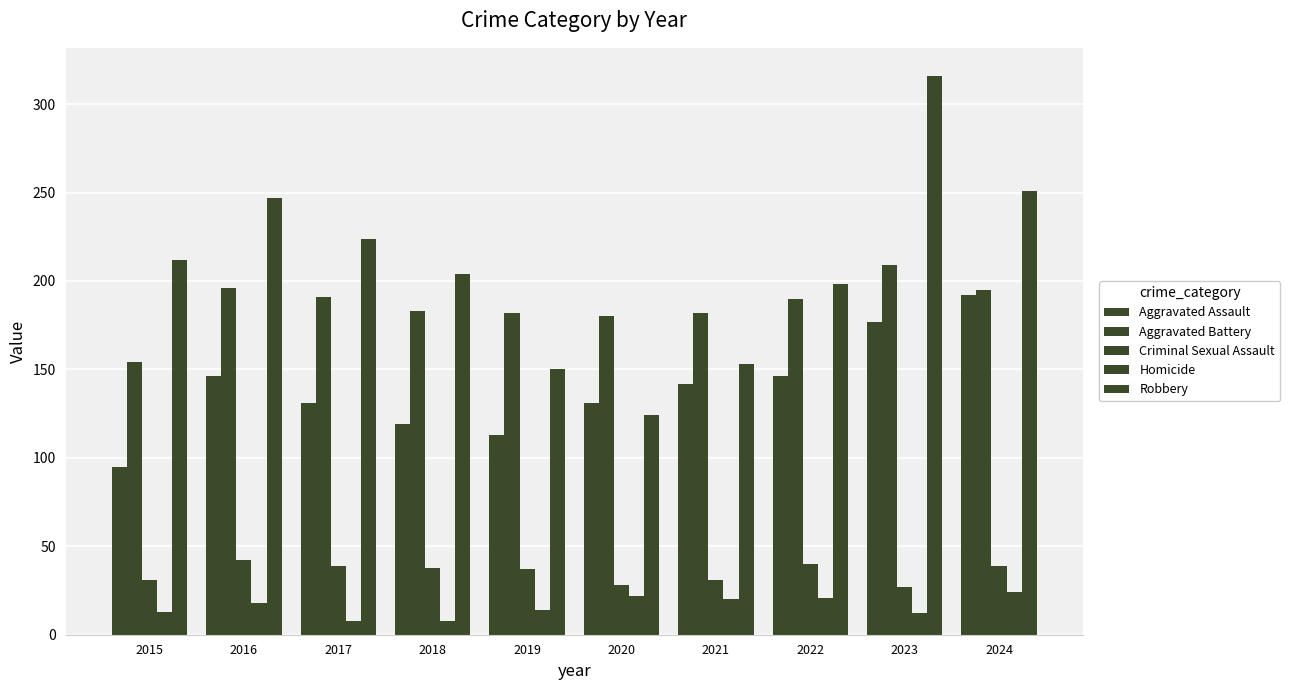

How many groups of bars are there?

10